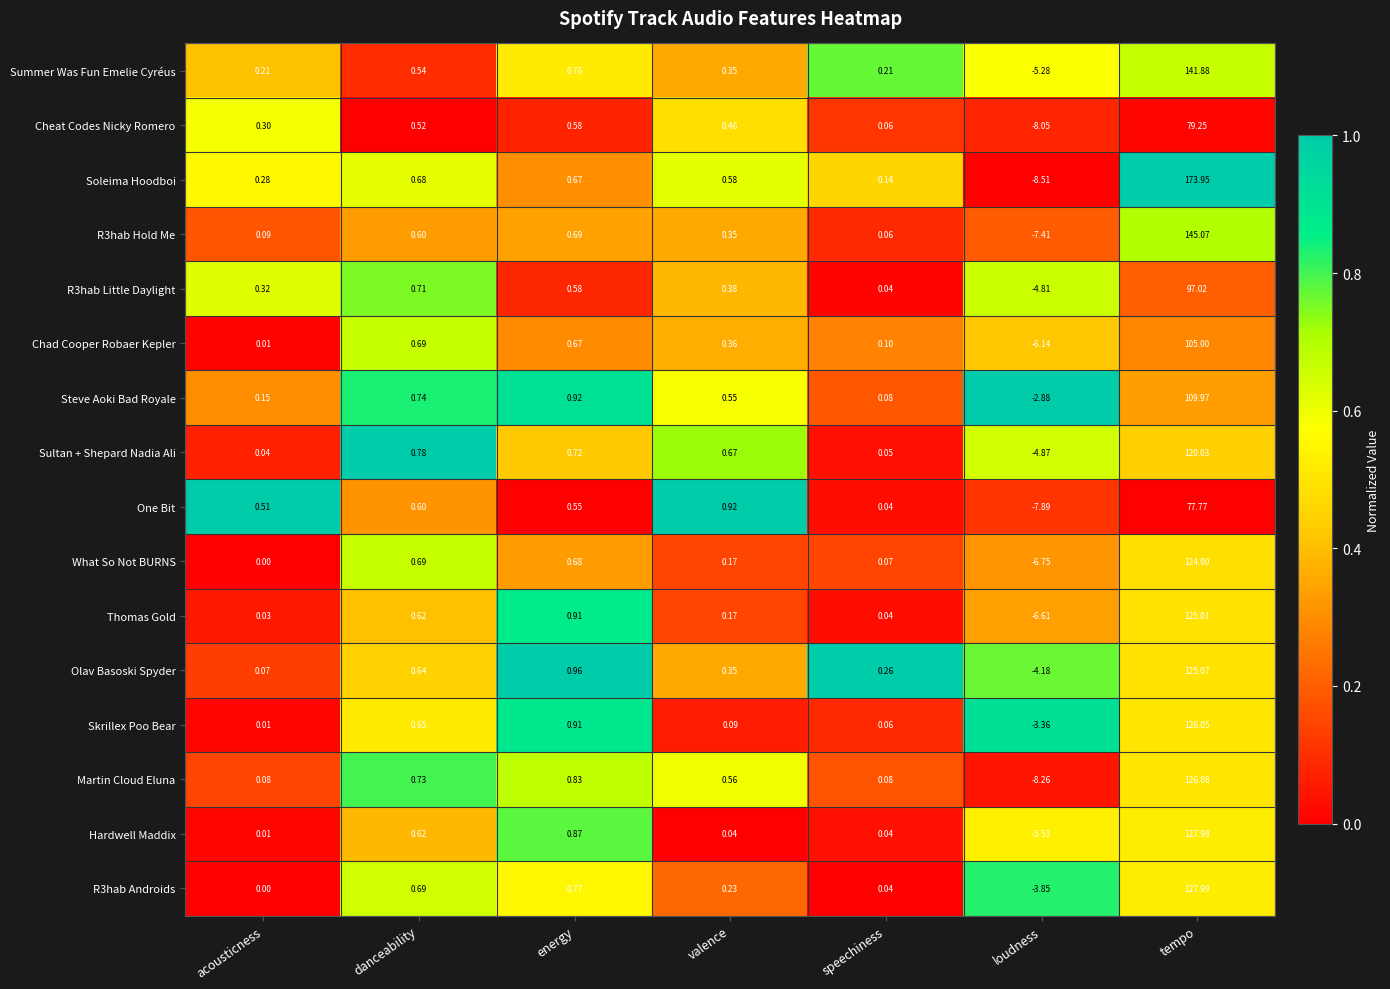

At how many categories does at least one series exceed 0?

6